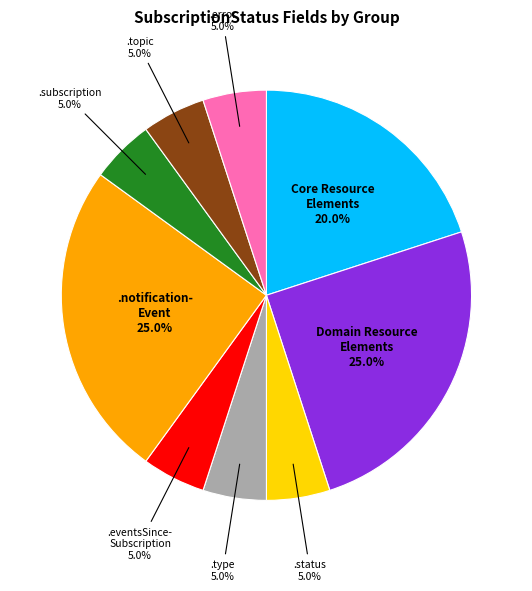

How many slices are in this pie chart?

9